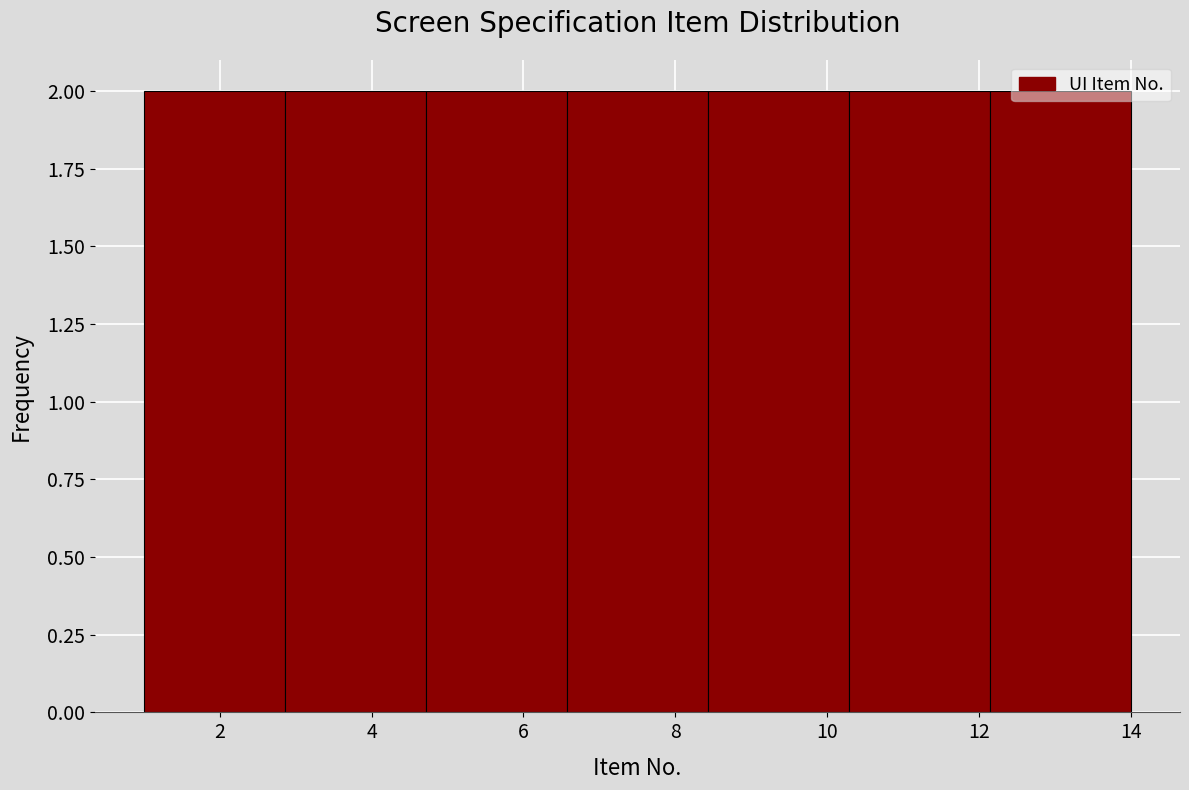

What is the height of the bar covering 10.2 to 12.2 on the x-axis? Neither the bar edges nor the heights are printed on the chart, so give them approximately, as read against the axes.

2